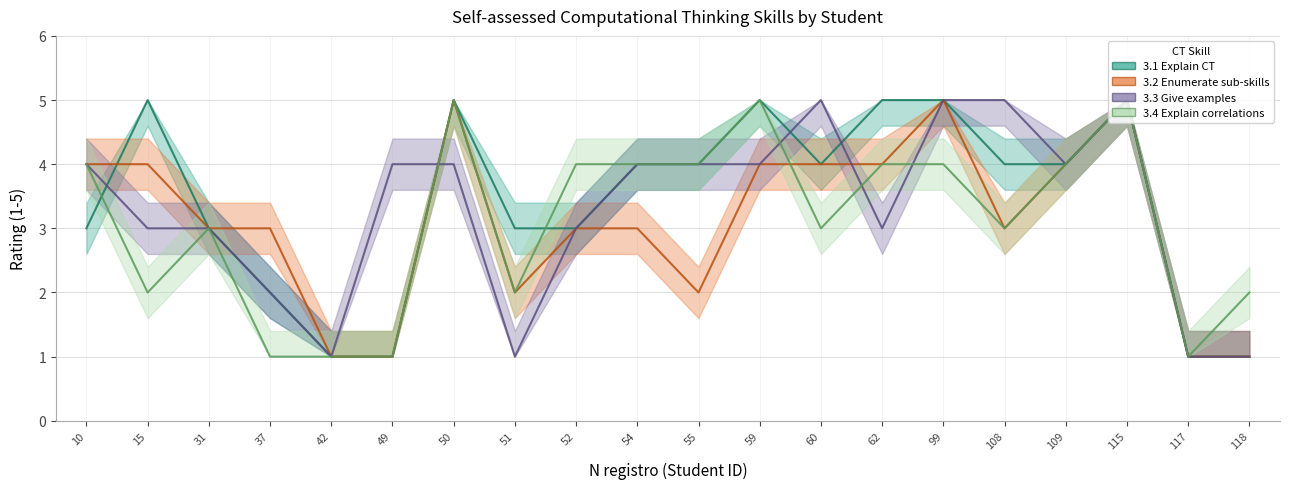

After their last crossing, which series has the higher values: 3.4 Explain correlations or 3.2 Enumerate sub-skills?

3.2 Enumerate sub-skills